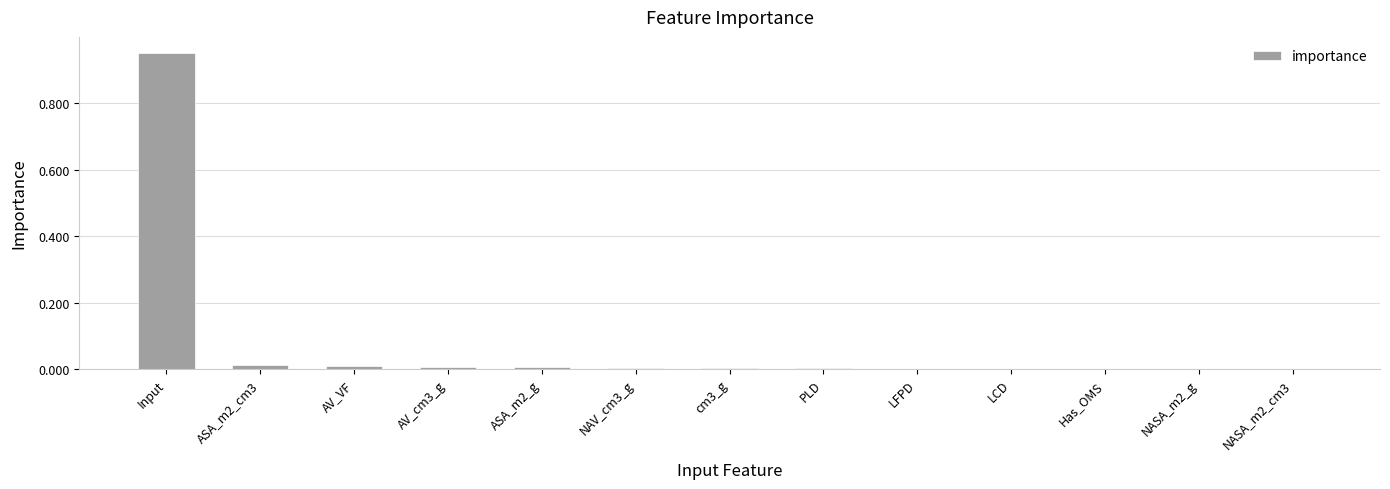

The chart shows a value of 0.0 at ASA_m2_cm3. True or false?

True